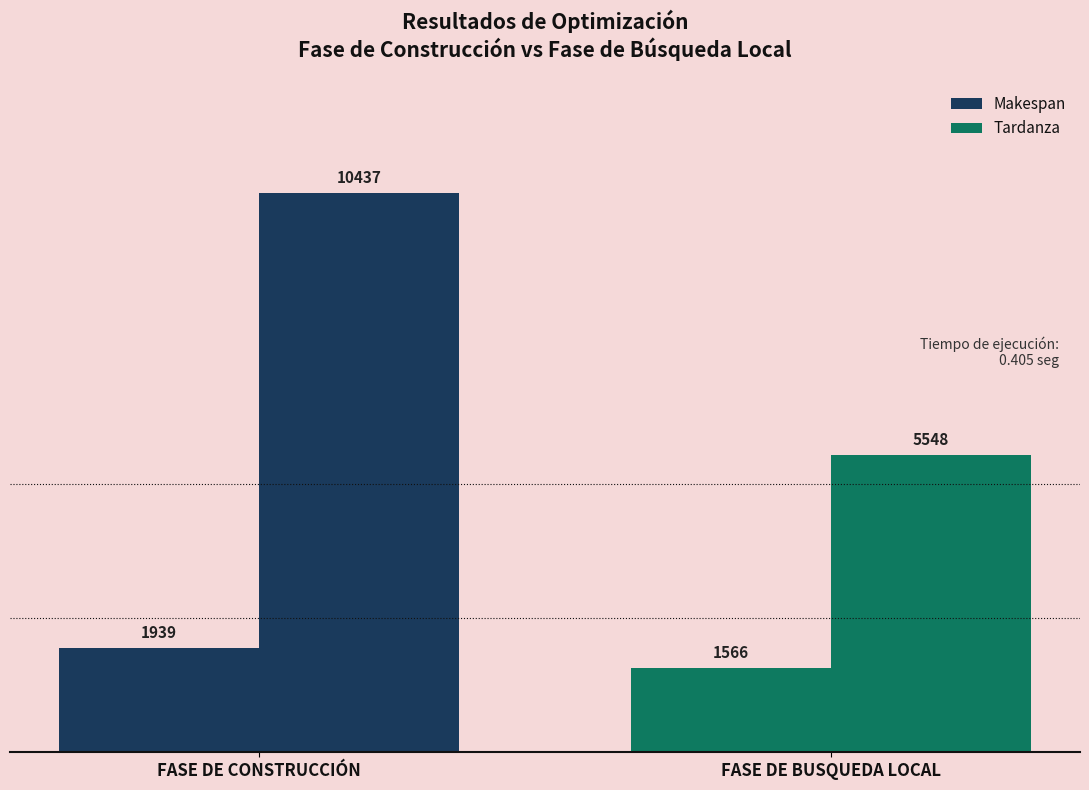

Reading left to right, extract all data points from this chart.

Makespan: FASE DE CONSTRUCCIÓN=1939	FASE DE BUSQUEDA LOCAL=1566
Tardanza: FASE DE CONSTRUCCIÓN=10437	FASE DE BUSQUEDA LOCAL=5548